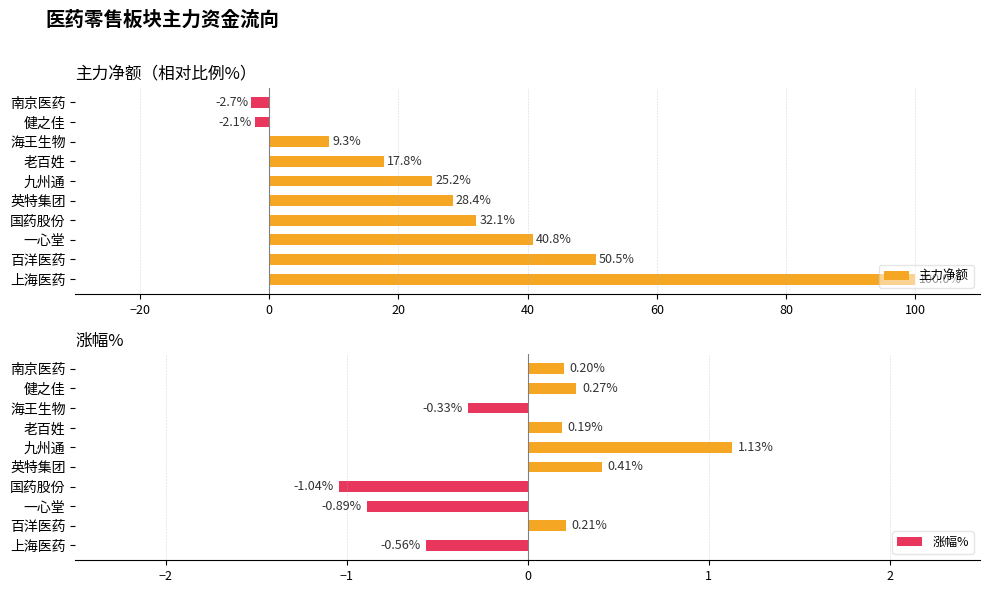

What is the maximum value shown in the chart?

100.0